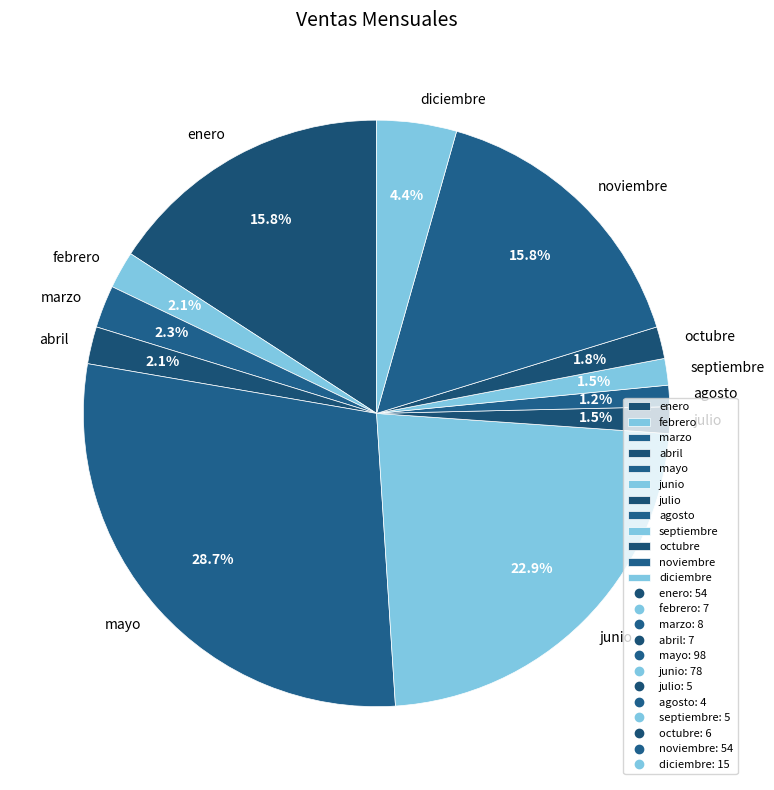

The abril slice represents 2% of the pie. True or false?

True